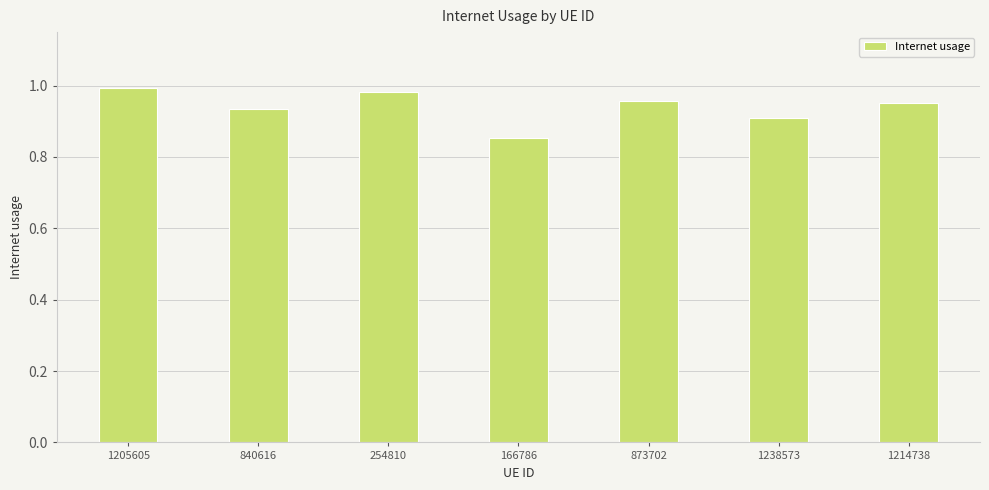

Where is the data nearest to the value 0?

166786